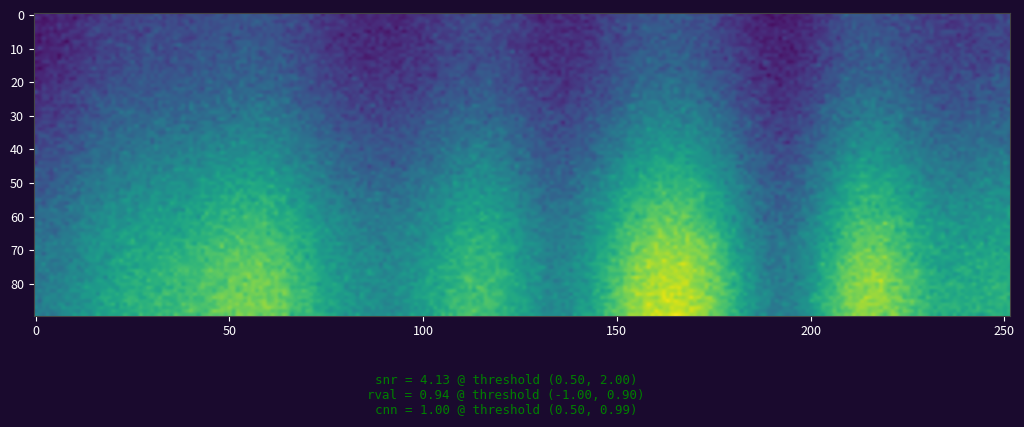

True or false: row1 has a value of 0.0 at 3.

False